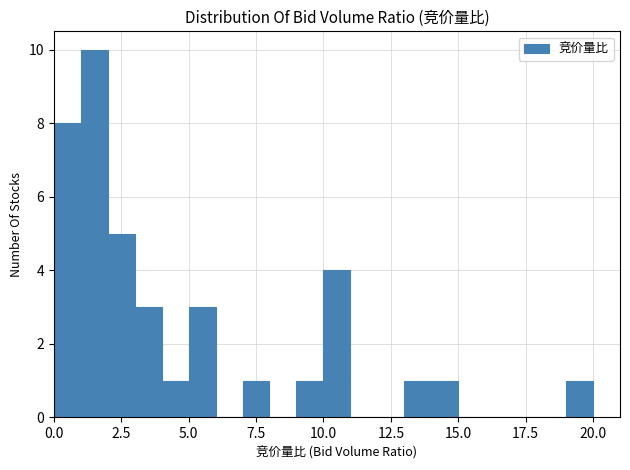

Read against the x-axis, roughly where is the centre of the tallest bar?

1.5